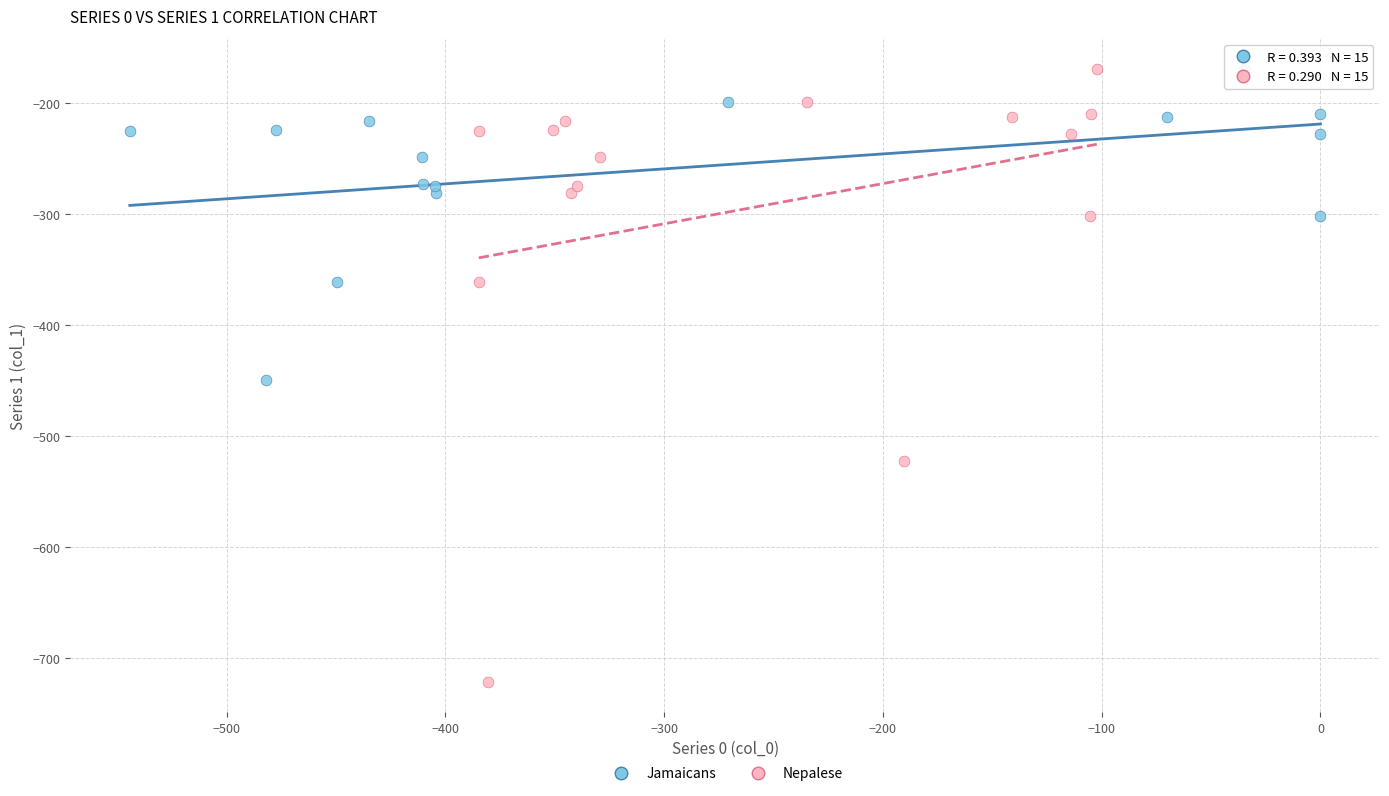

What are all the series names shown in the legend?

Jamaicans, Nepalese